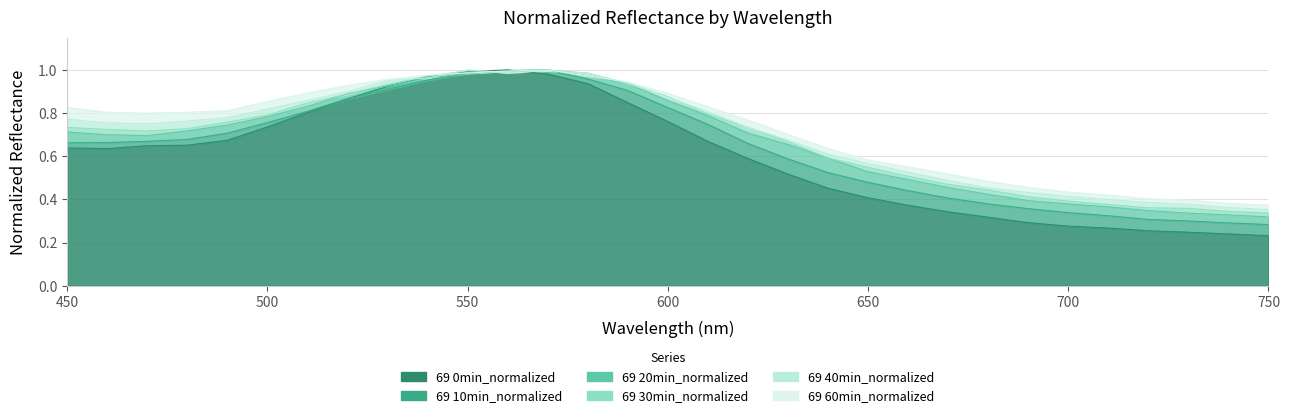

Reading left to right, what are all the values shown in this chart?

69 0min_normalized: 450=0.6	460=0.6	470=0.6	480=0.7	490=0.7	500=0.7	510=0.8	520=0.9	530=0.9	540=1.0	550=1.0	560=1.0	570=1.0	580=0.9	590=0.8	600=0.8	610=0.7	620=0.6	630=0.5	640=0.5	650=0.4	660=0.4	670=0.3	680=0.3	690=0.3	700=0.3	710=0.3	720=0.3	730=0.2	740=0.2	750=0.2
69 10min_normalized: 450=0.7	460=0.7	470=0.7	480=0.7	490=0.7	500=0.8	510=0.8	520=0.9	530=0.9	540=1.0	550=1.0	560=1.0	570=1.0	580=1.0	590=0.9	600=0.8	610=0.7	620=0.7	630=0.6	640=0.5	650=0.5	660=0.4	670=0.4	680=0.4	690=0.4	700=0.3	710=0.3	720=0.3	730=0.3	740=0.3	750=0.3
69 20min_normalized: 450=0.7	460=0.7	470=0.7	480=0.7	490=0.7	500=0.8	510=0.8	520=0.9	530=0.9	540=1.0	550=1.0	560=1.0	570=1.0	580=1.0	590=0.9	600=0.9	610=0.8	620=0.7	630=0.7	640=0.6	650=0.5	660=0.5	670=0.5	680=0.4	690=0.4	700=0.4	710=0.4	720=0.3	730=0.3	740=0.3	750=0.3
69 30min_normalized: 450=0.7	460=0.7	470=0.7	480=0.7	490=0.8	500=0.8	510=0.8	520=0.9	530=0.9	540=1.0	550=1.0	560=1.0	570=1.0	580=1.0	590=0.9	600=0.9	610=0.8	620=0.7	630=0.7	640=0.6	650=0.5	660=0.5	670=0.5	680=0.4	690=0.4	700=0.4	710=0.4	720=0.4	730=0.4	740=0.3	750=0.3
69 40min_normalized: 450=0.8	460=0.8	470=0.8	480=0.8	490=0.8	500=0.8	510=0.9	520=0.9	530=1.0	540=1.0	550=1.0	560=1.0	570=1.0	580=1.0	590=0.9	600=0.9	610=0.8	620=0.7	630=0.7	640=0.6	650=0.6	660=0.5	670=0.5	680=0.5	690=0.4	700=0.4	710=0.4	720=0.4	730=0.4	740=0.4	750=0.4
69 60min_normalized: 450=0.8	460=0.8	470=0.8	480=0.8	490=0.8	500=0.9	510=0.9	520=0.9	530=1.0	540=1.0	550=1.0	560=1.0	570=1.0	580=1.0	590=0.9	600=0.9	610=0.8	620=0.8	630=0.7	640=0.6	650=0.6	660=0.6	670=0.5	680=0.5	690=0.5	700=0.4	710=0.4	720=0.4	730=0.4	740=0.4	750=0.4